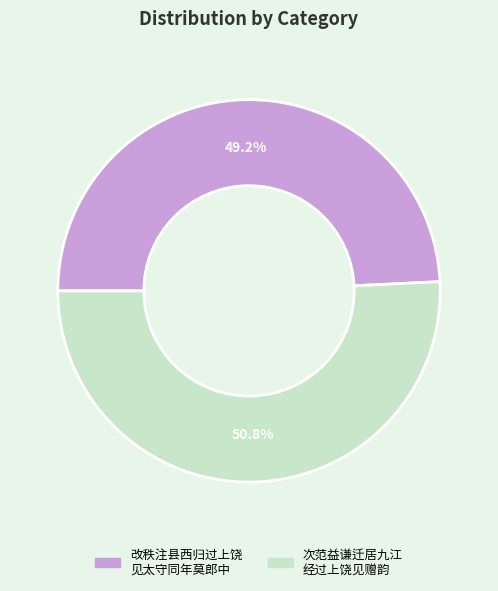

Count the number of slices in the pie.

2